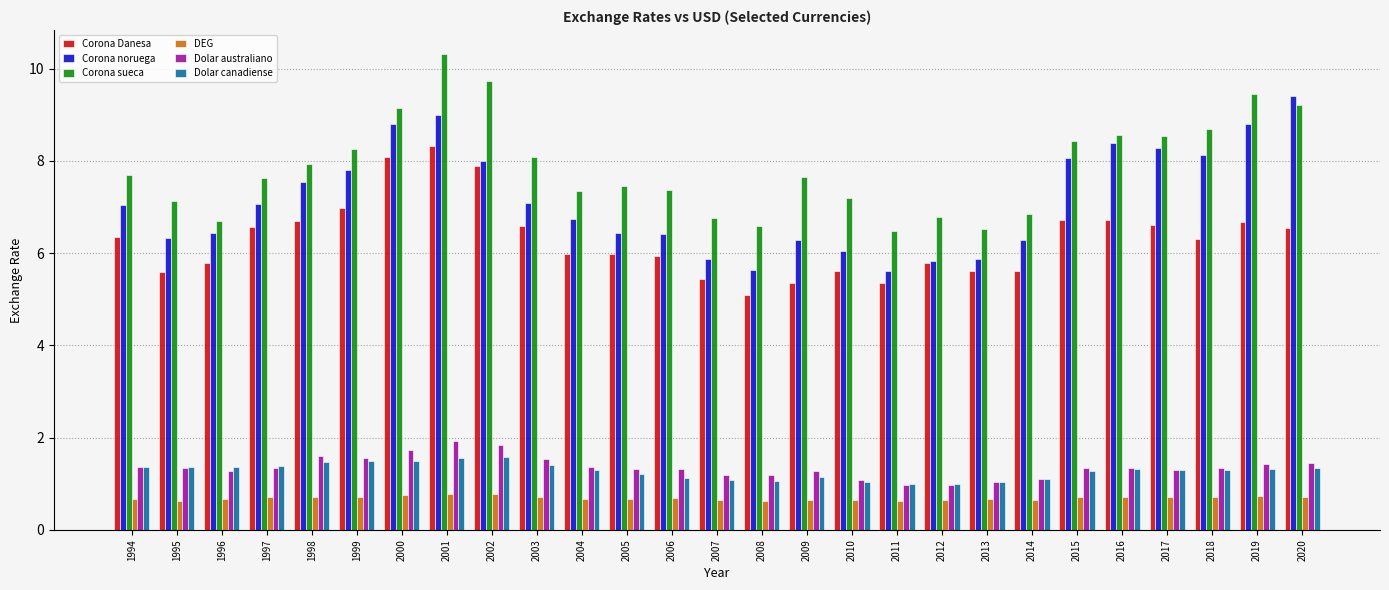

Is the value of Corona sueca at 2006 greater than the value of Dolar canadiense at 1997?

Yes